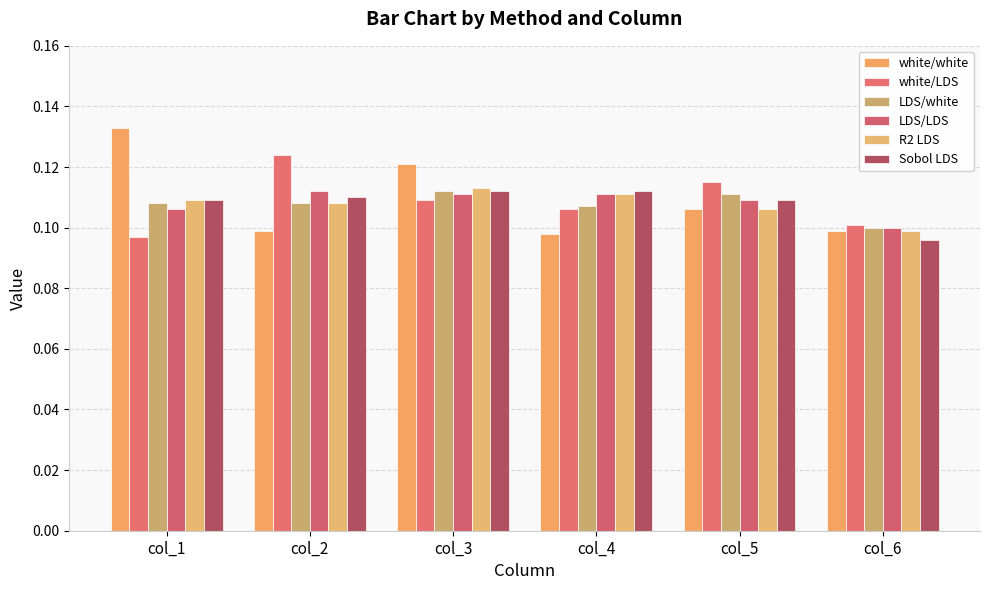

Between col_5 and col_4, which is larger?

col_5